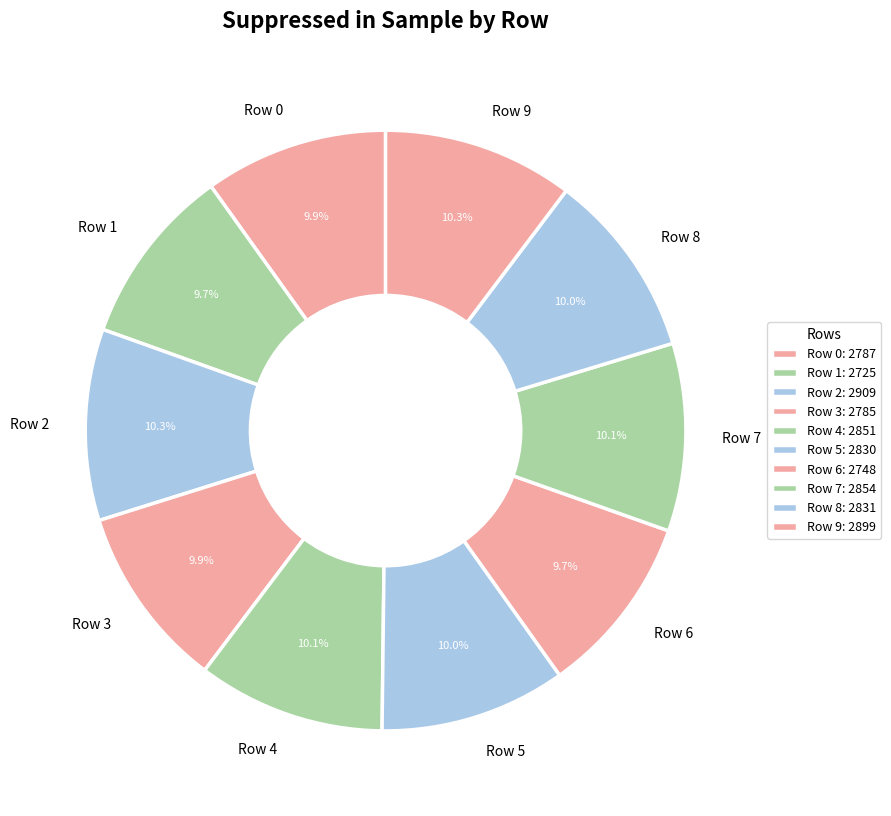

Count the number of slices in the pie.

10